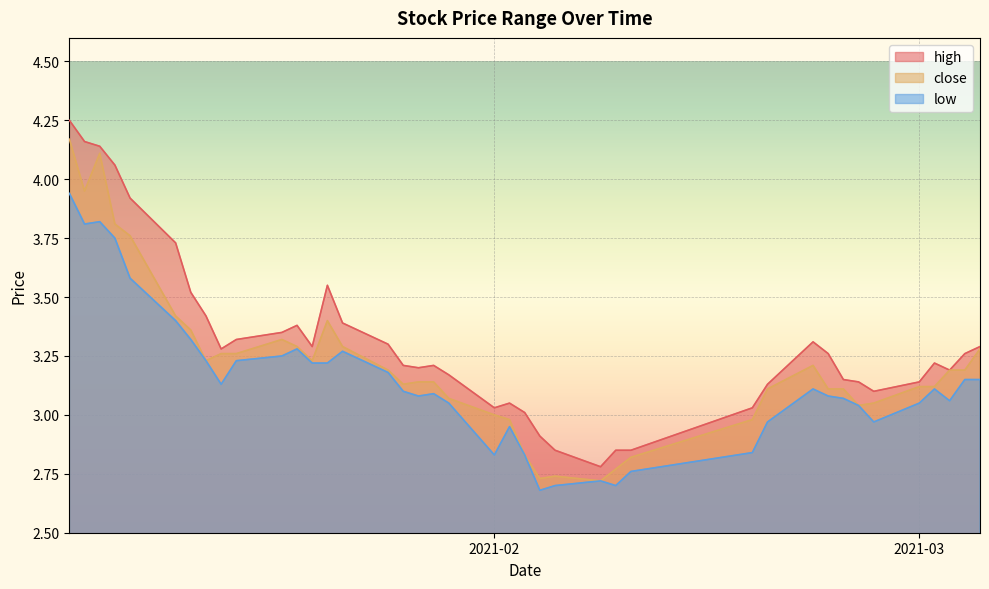

Rank the series at 2021-01-05 from highest to lowest value.

high, close, low